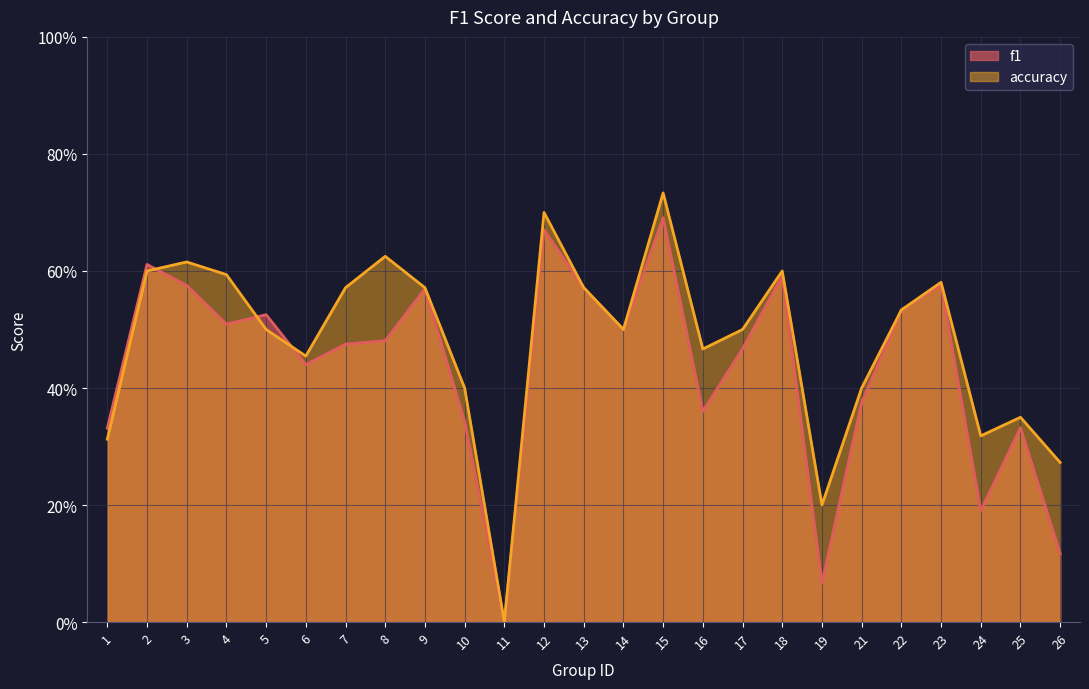

True or false: accuracy has a value of 0.2 at 19.

True